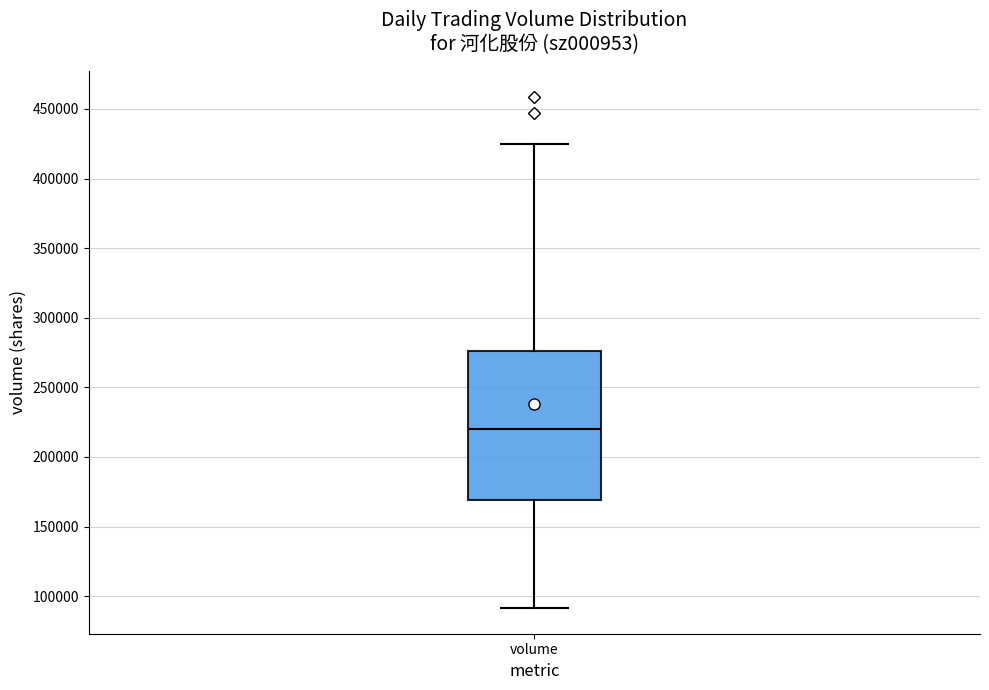

Read this box plot against the y-axis: the position of the median line, the range covered by the box, and the ends of both whiskers. The values are not printed on the chart, so give them approximately, as read against the axis.

median 220000, box 170000 to 275000, whiskers 90000 to 425000